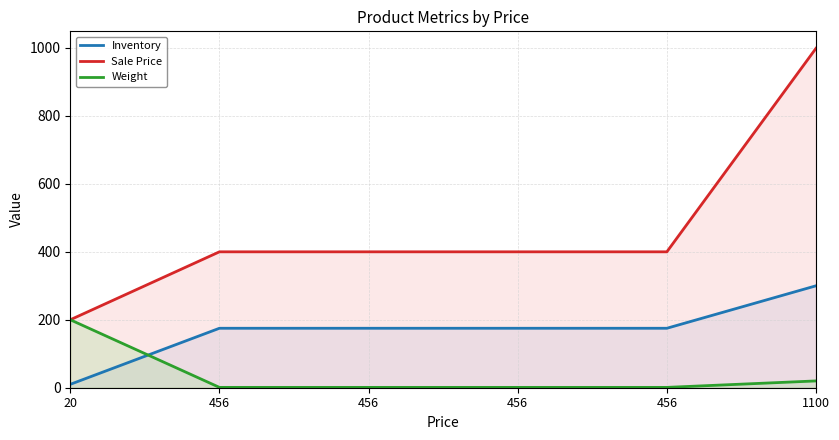

What are all the series names shown in the legend?

Inventory, Sale Price, Weight